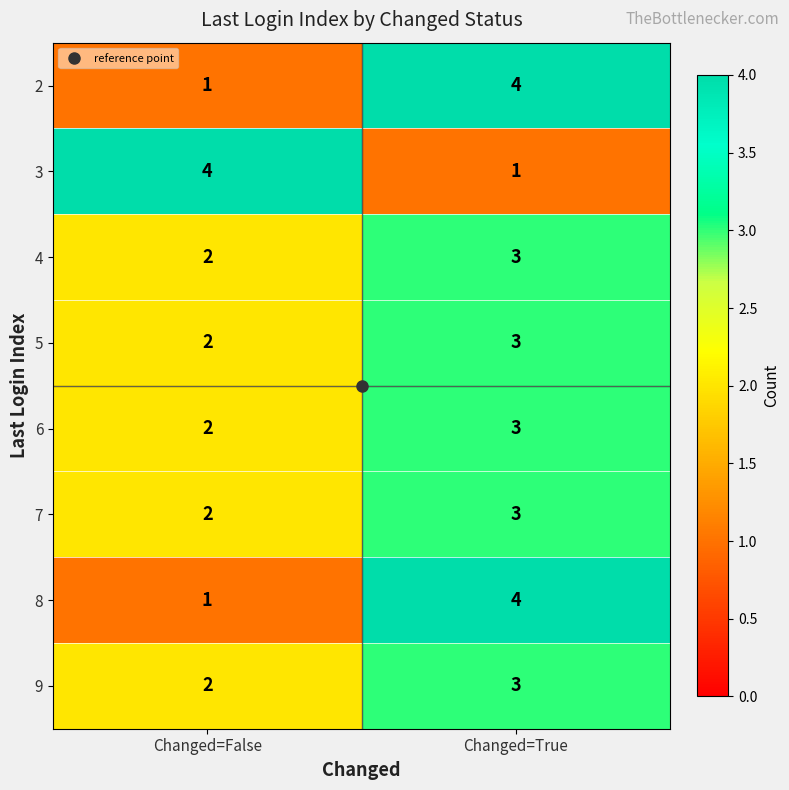

List the labels in order of 2 value, smallest first.

Changed=False, Changed=True